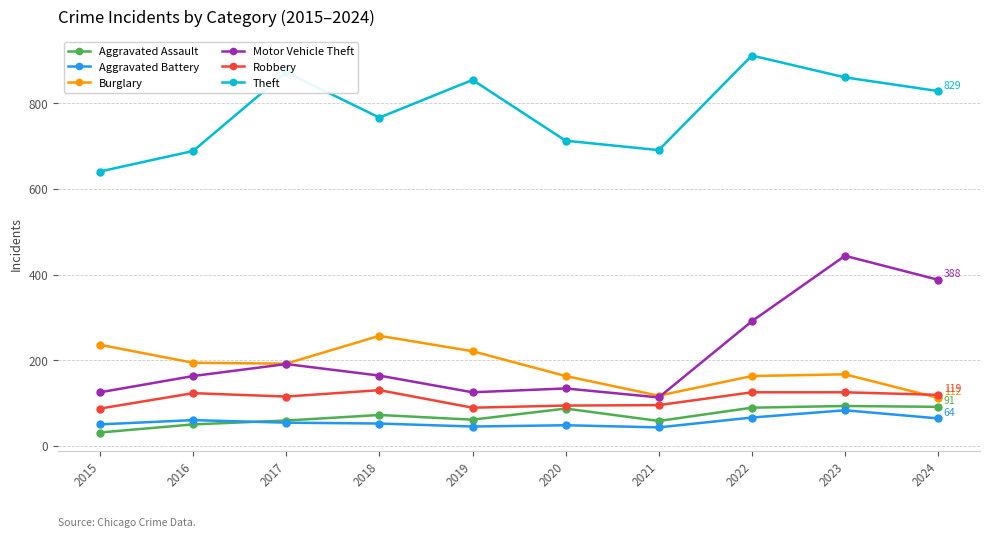

True or false: Aggravated Battery has a value of 83 at 2023.

True